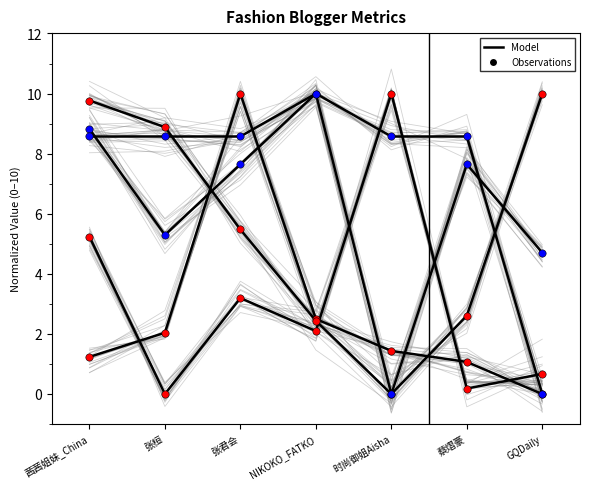

At which category is the sum across all series the highest?

张君会